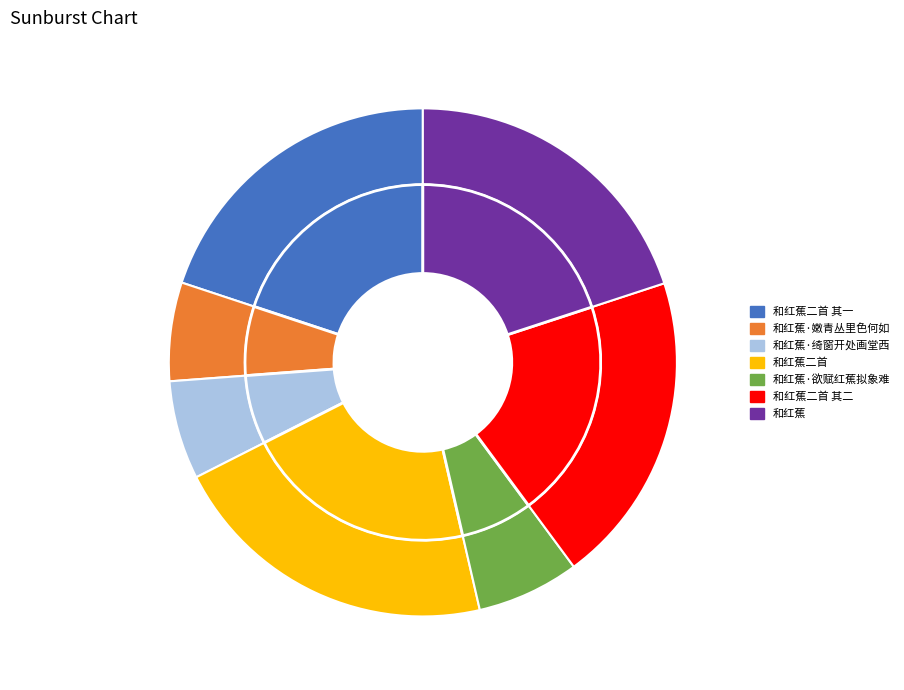

To the nearest percent, what is the average slice percentage?

14%